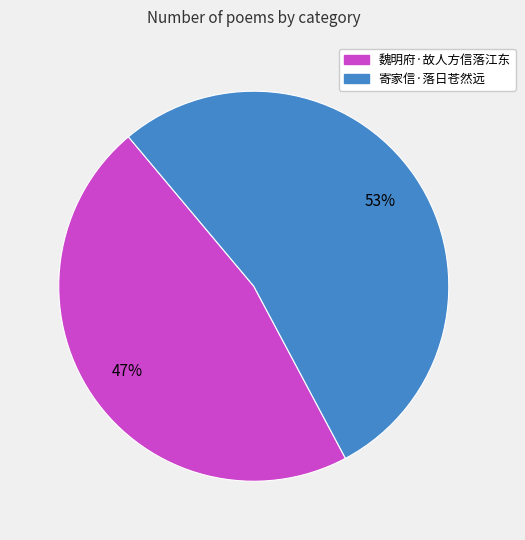

To the nearest percent, what is the combined percentage of 寄家信·落日苍然远 and 魏明府·故人方信落江东?

100%